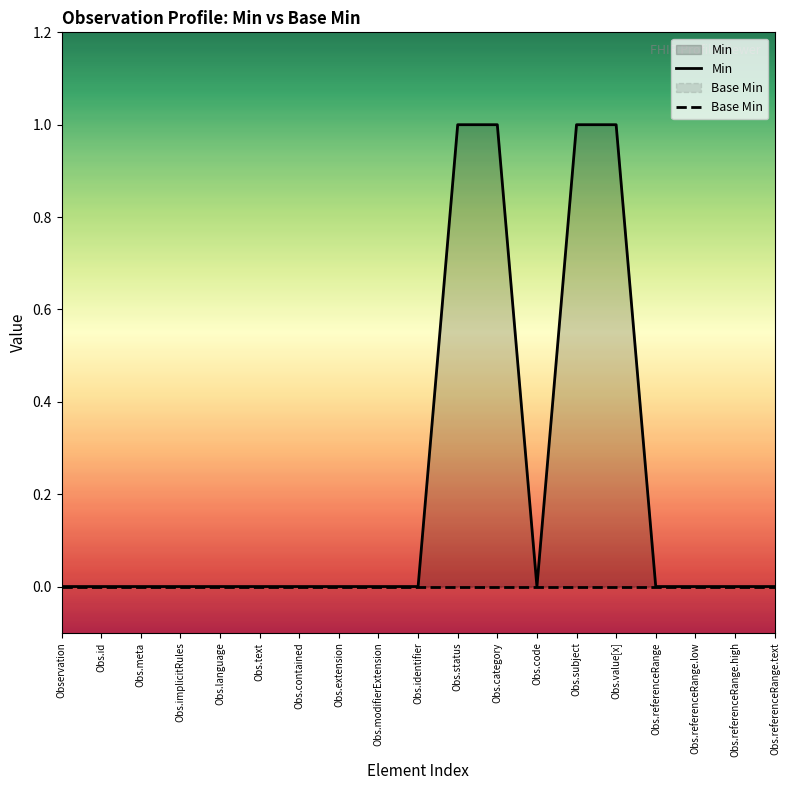

Which series changed the most between Obs.code and Obs.referenceRange.high?

Min